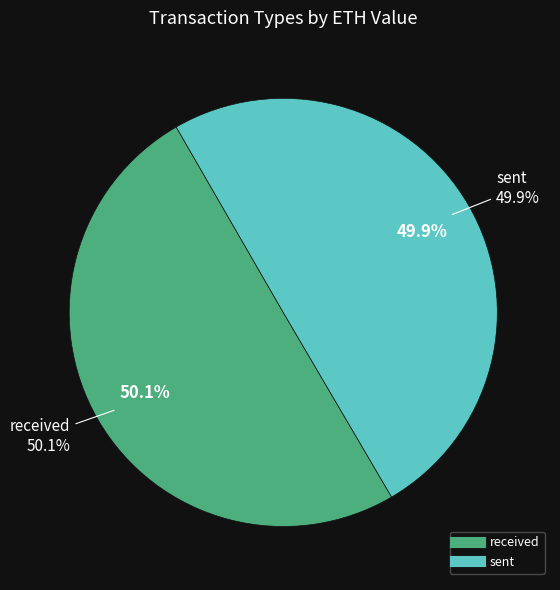

How many segments does this pie chart have?

2